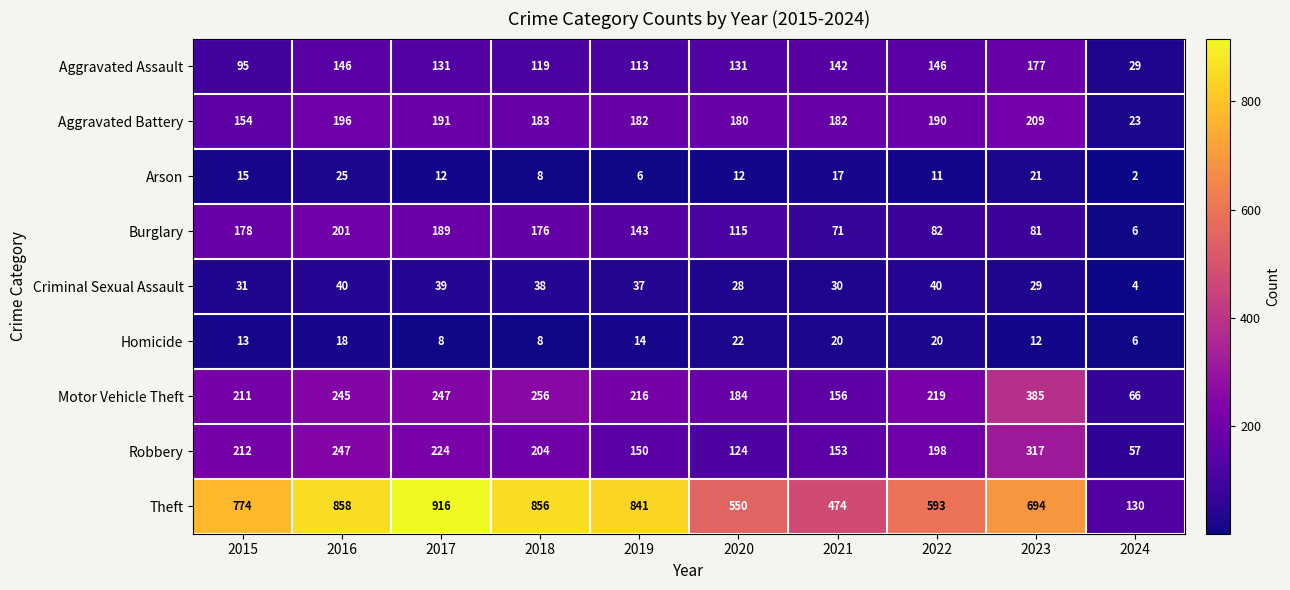

The value of Aggravated Assault at 2023 is 177. True or false?

True